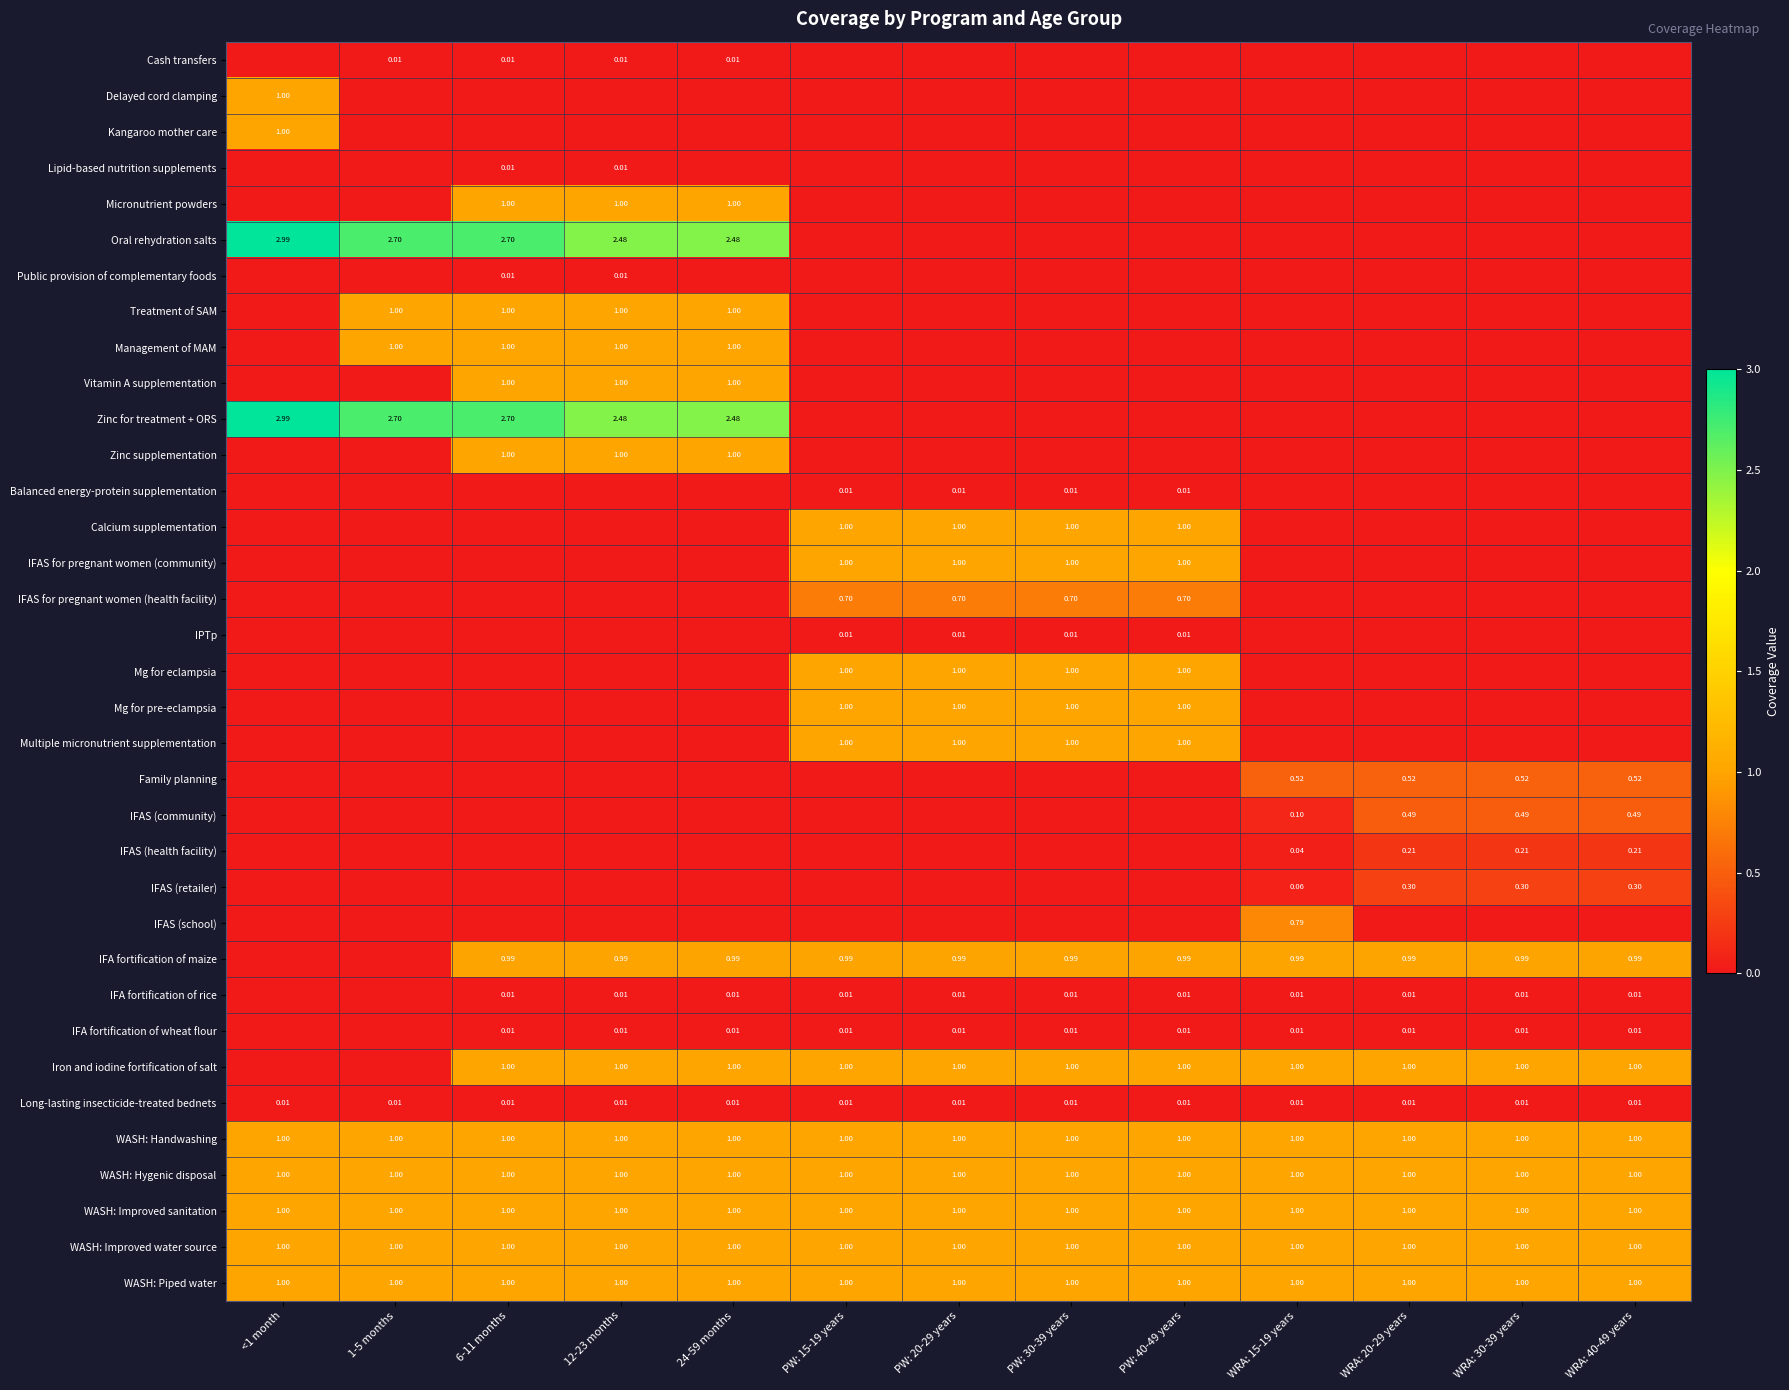

True or false: Micronutrient powders has a value of 0.3 at WRA: 30-39 years.

False